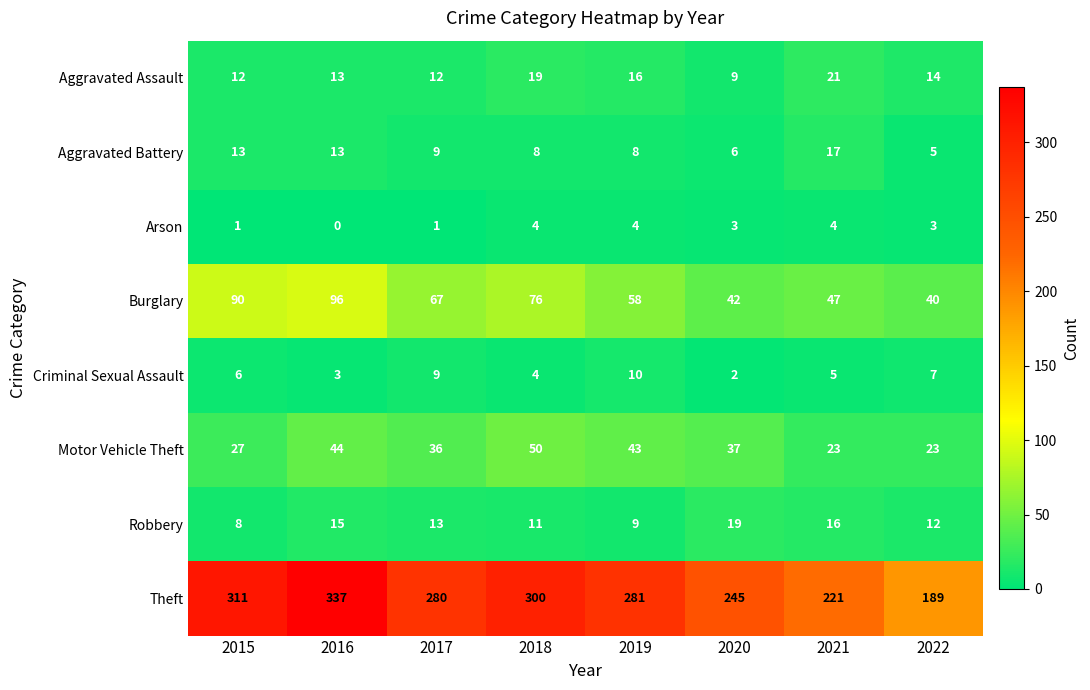

Between 2018 and 2020, which series saw the biggest shift?

Theft